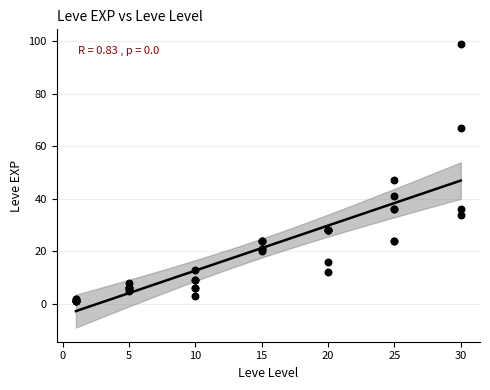

What Y value in the scatter plot is closest to 50?

47